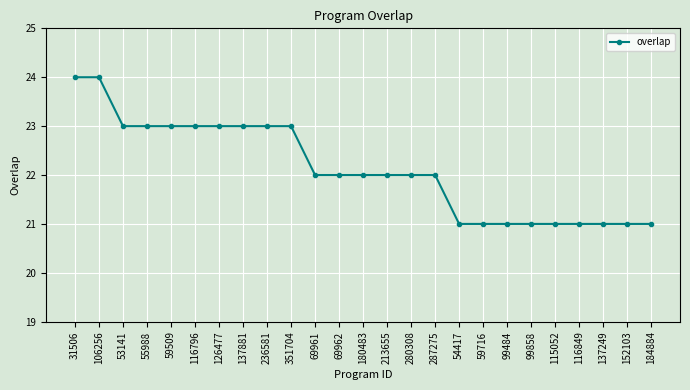

Reading left to right, what are all the values shown in this chart?

24	24	23	23	23	23	23	23	23	23	22	22	22	22	22	22	21	21	21	21	21	21	21	21	21